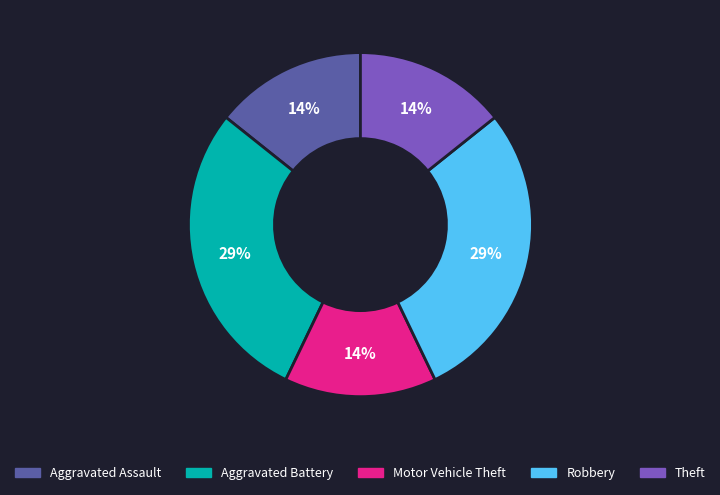

To the nearest percent, what is the average slice percentage?

20%